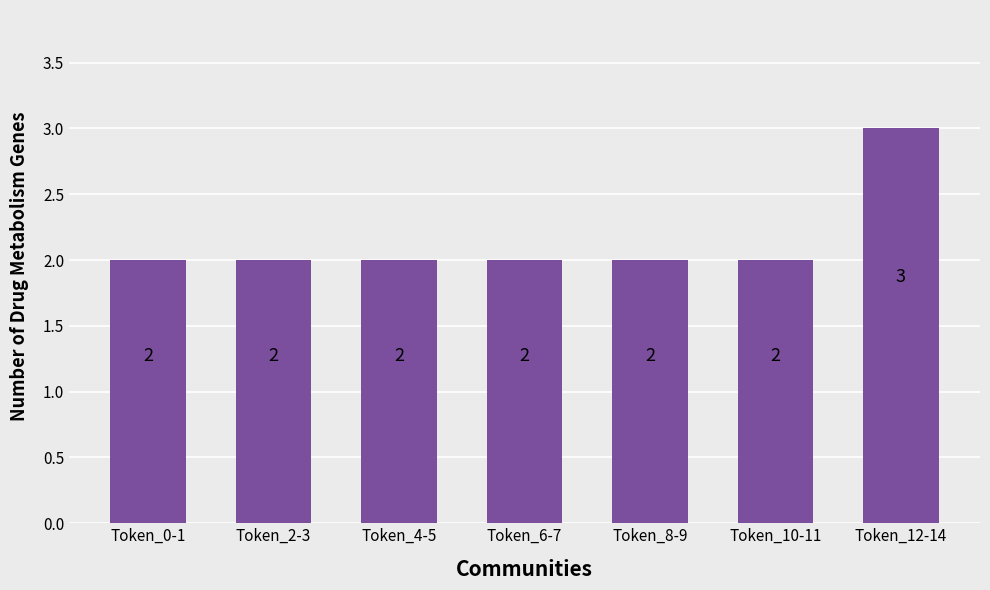

What is the difference between the maximum and minimum values?

1